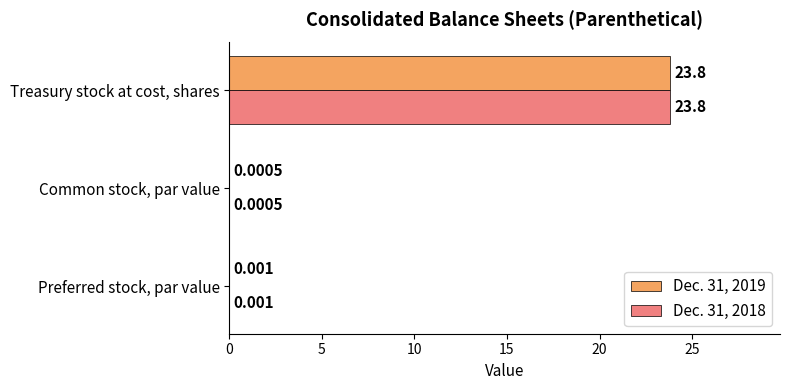

What is the highest value of the Dec. 31, 2019 series?

23.8